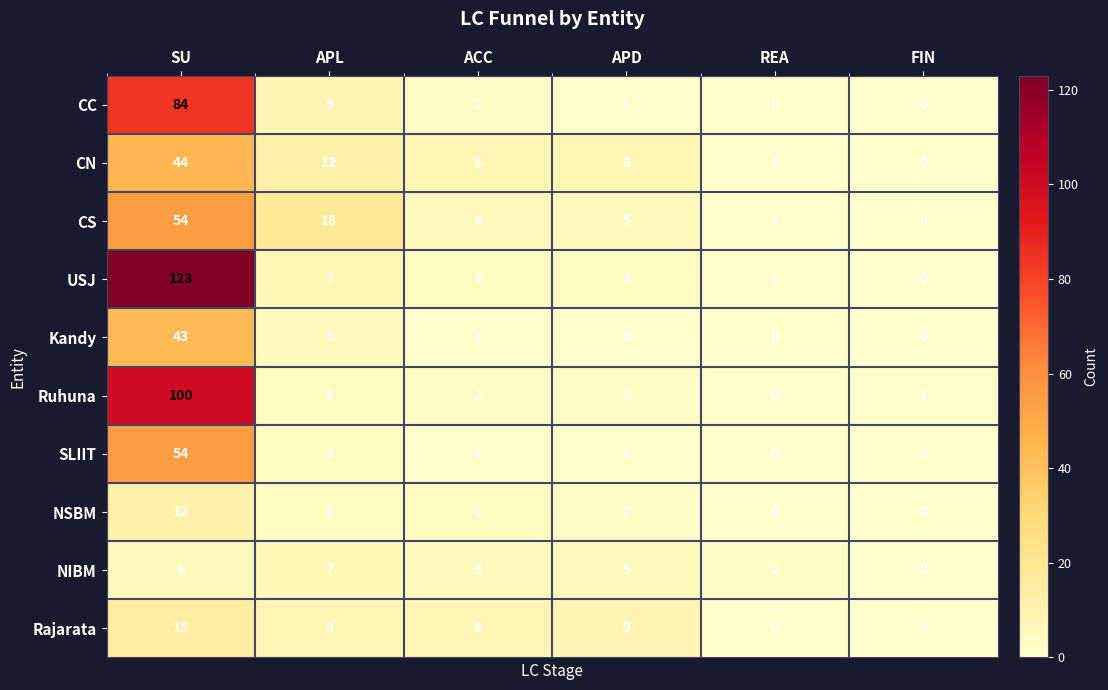

Between APL and ACC, which series saw the biggest shift?

CS